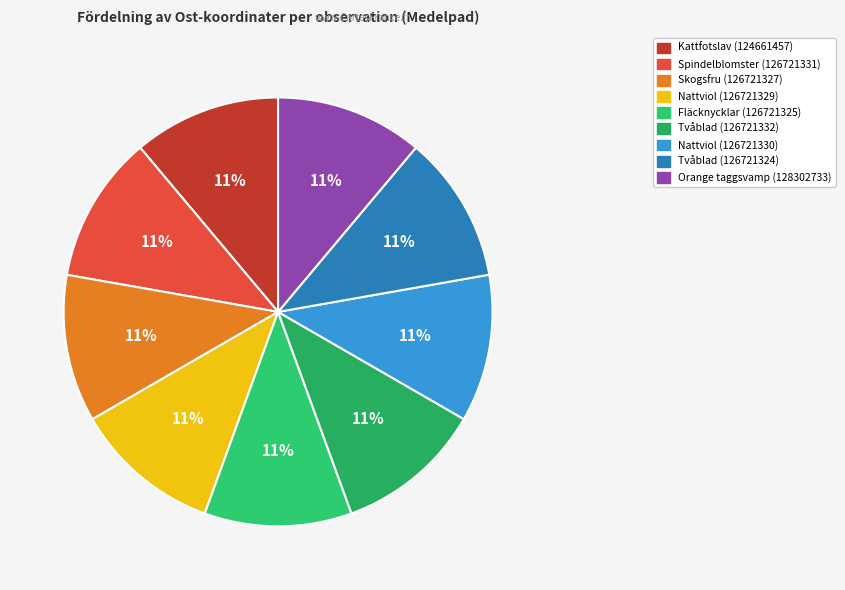

How many slices are in this pie chart?

9